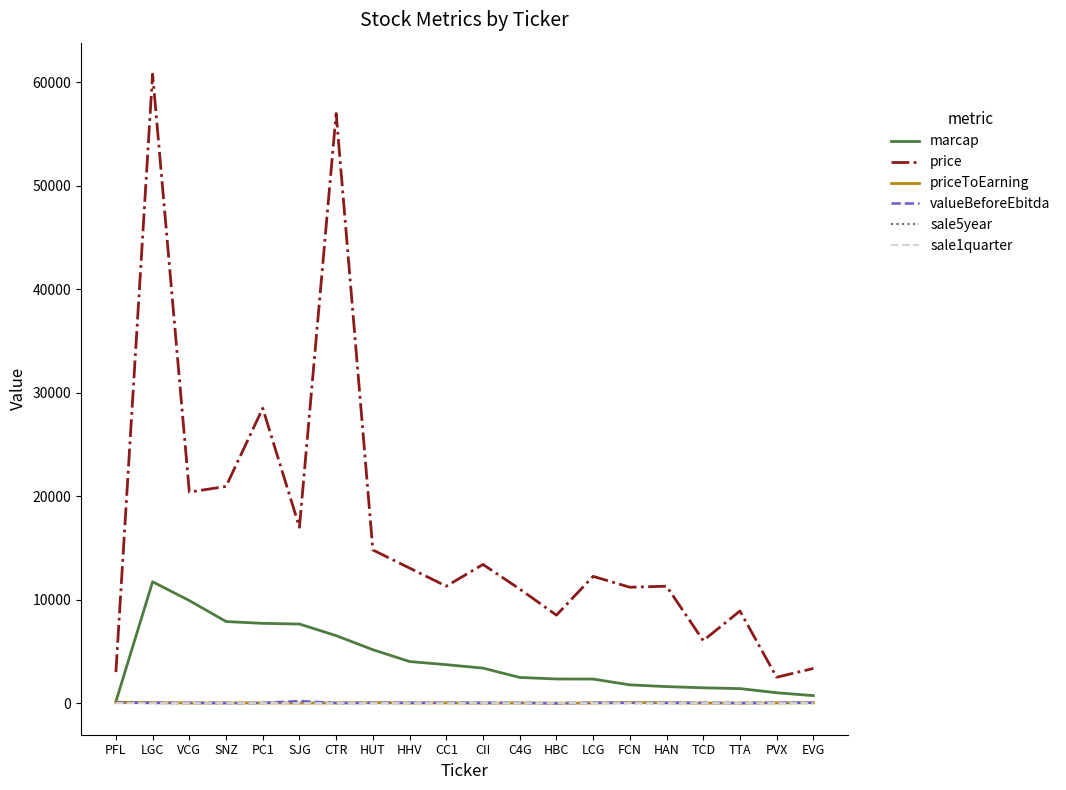

At which category does the chart reach its peak across all series?

LGC